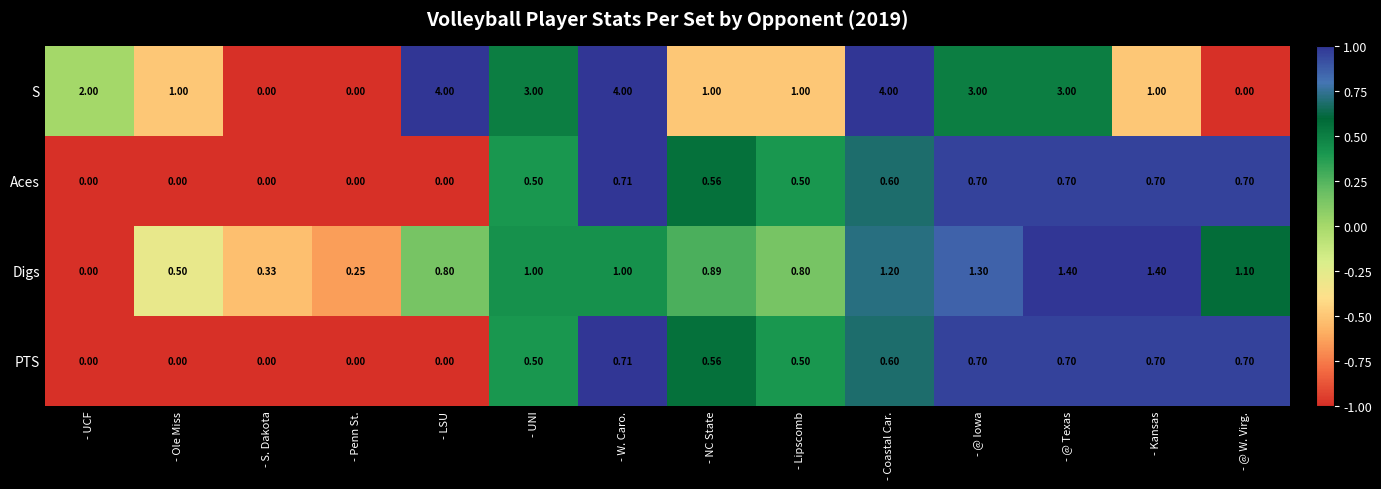

Which series changed the most between - S. Dakota and - W. Caro.?

S